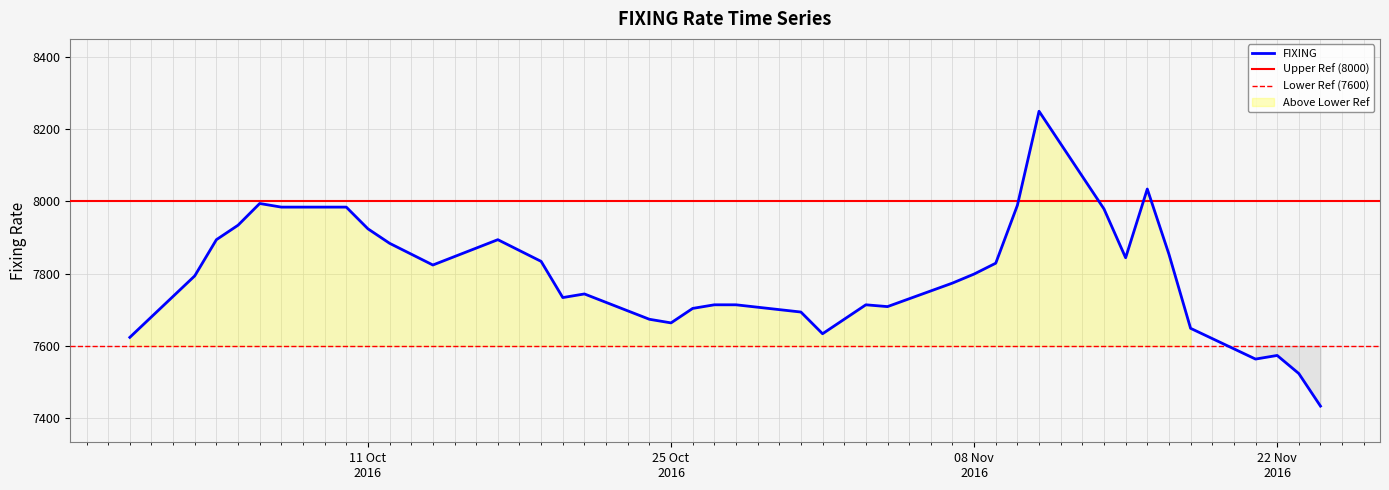

Which category has the lowest value across all series?

24/11/2016